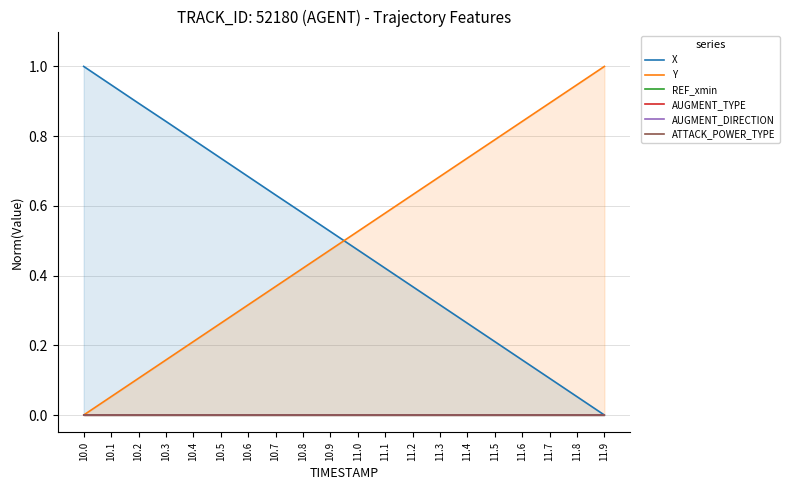

What is the spread (max minus min) of values at 11.9?

1.0